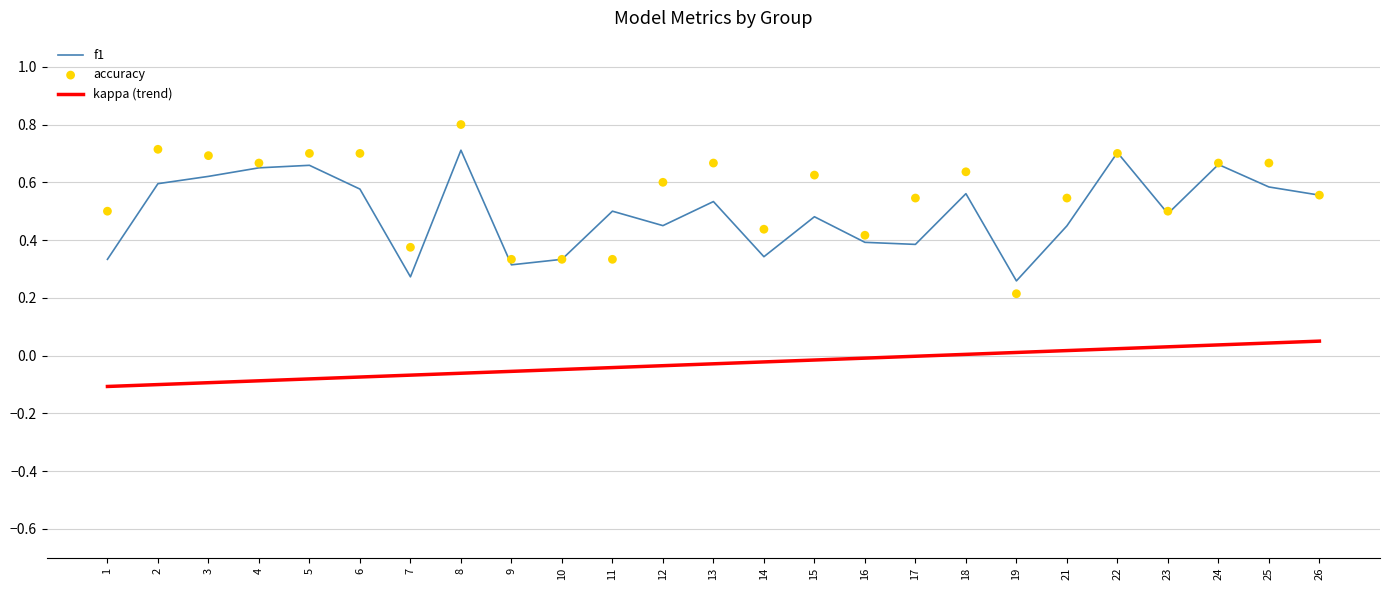

At which category is the sum across all series the highest?

8